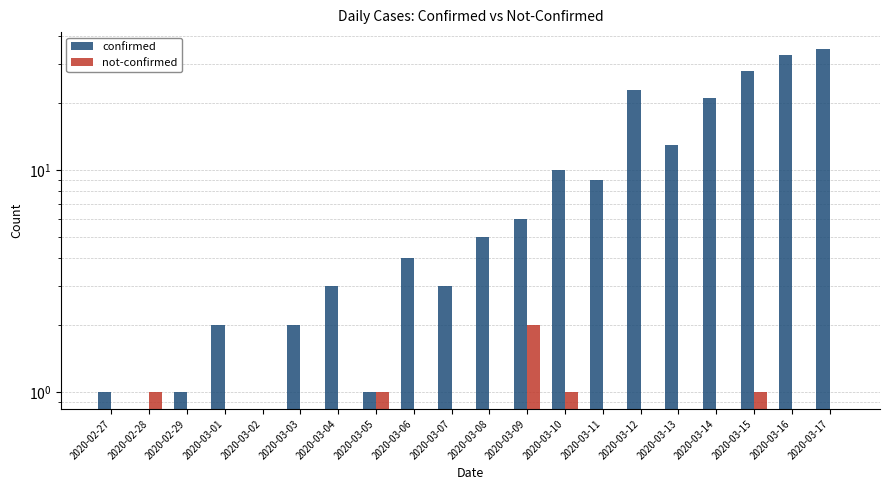

At which label is confirmed closest to 17?

2020-03-13